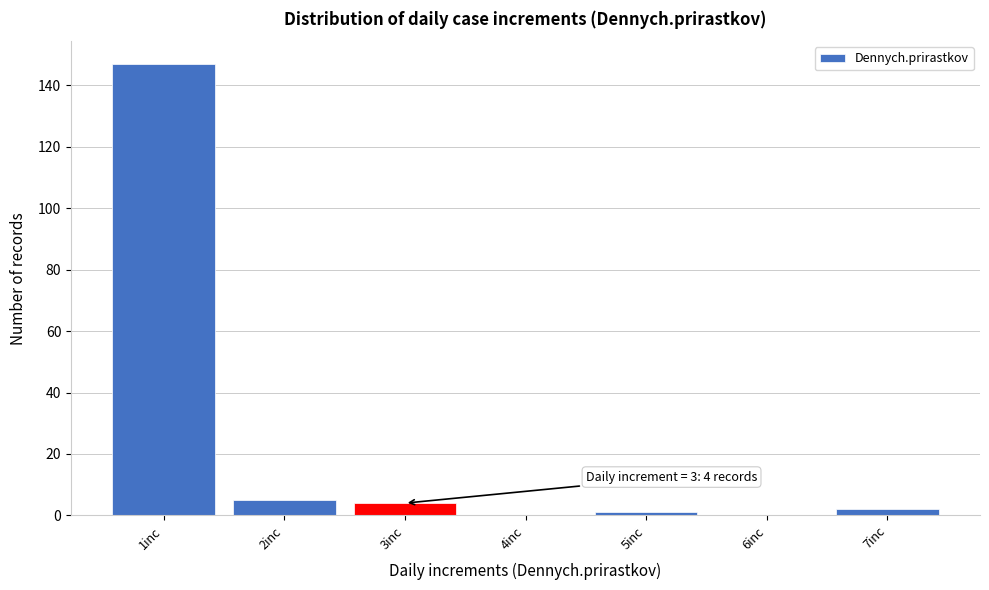

Over which range of the x-axis is the bar tallest?

0.5 to 1.5